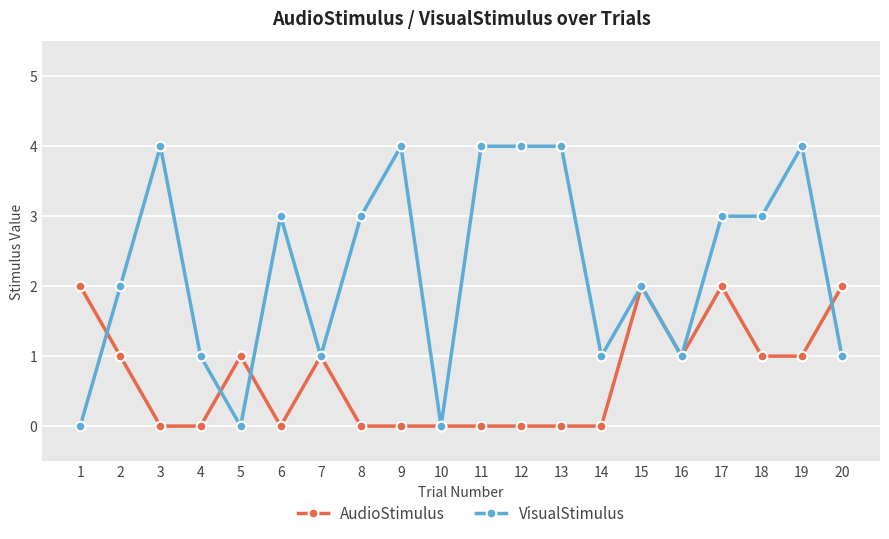

Which series has the largest total across all categories?

VisualStimulus